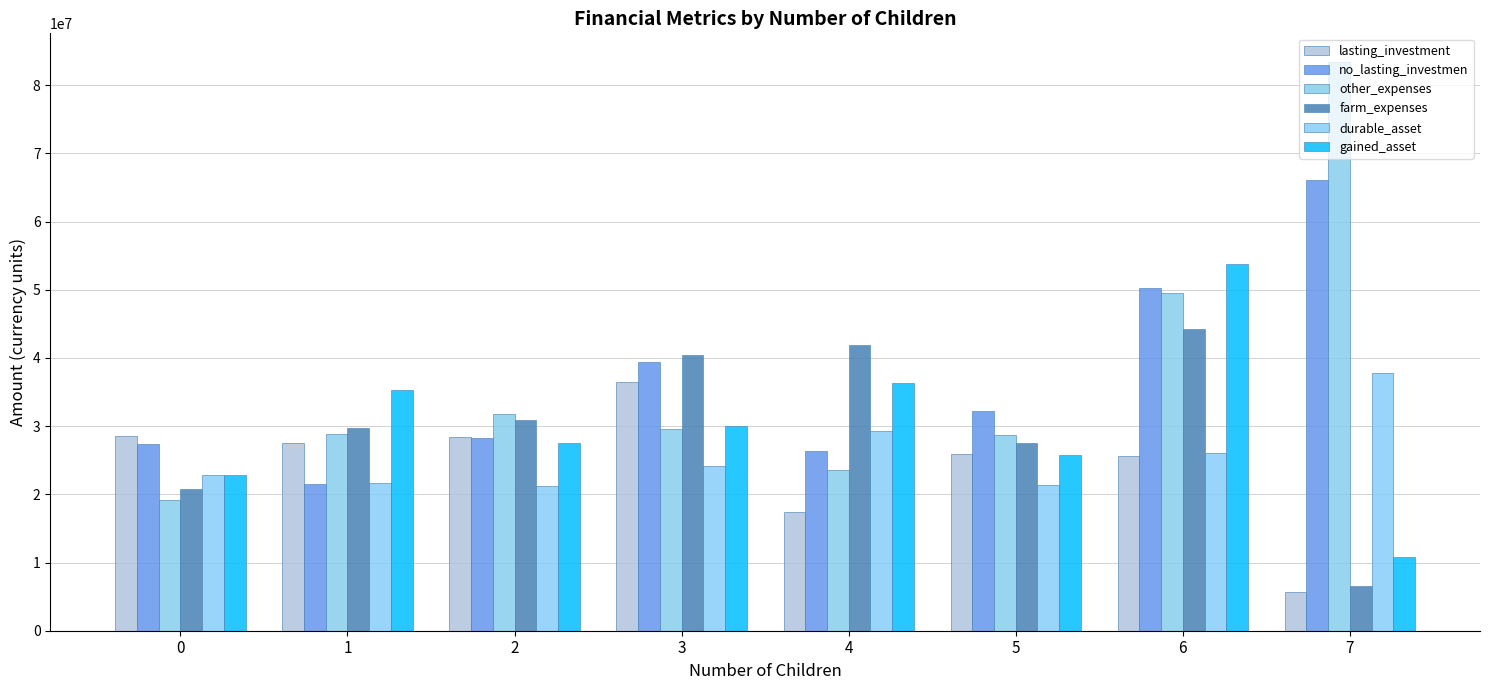

Count the number of categories in the chart.

8